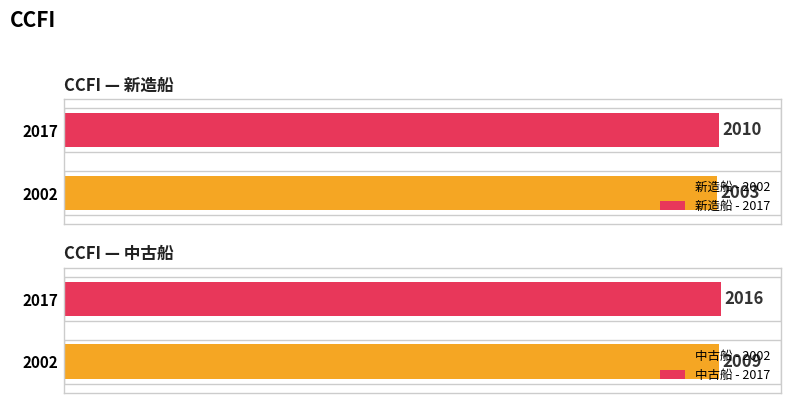

True or false: 2002 has a value of 2003 at 新造船.

True